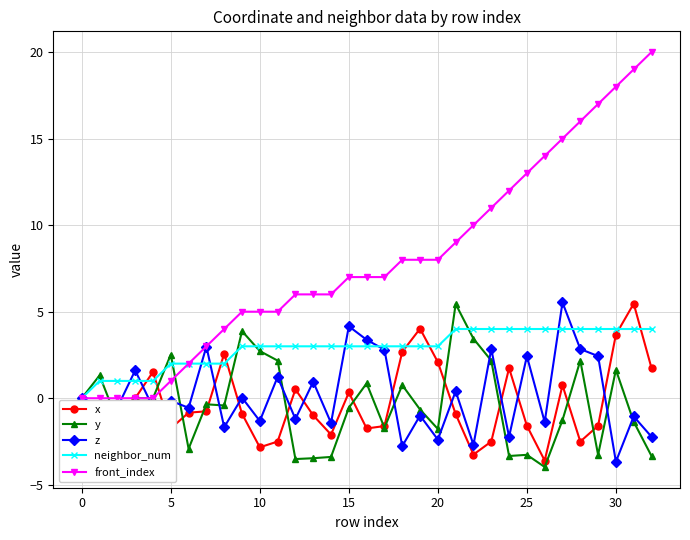

What is the smallest value displayed?

-4.0